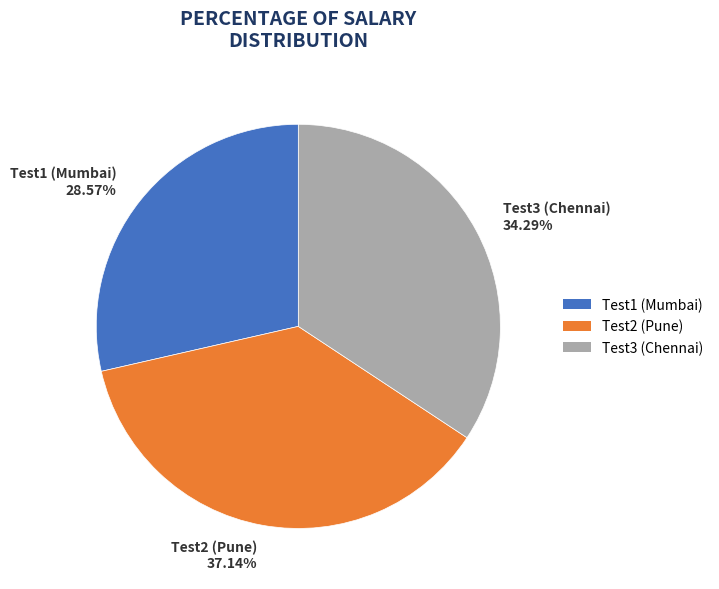

Rank the categories by value from lowest to highest.

Test1 (Mumbai) 28.57%, Test3 (Chennai) 34.29%, Test2 (Pune) 37.14%